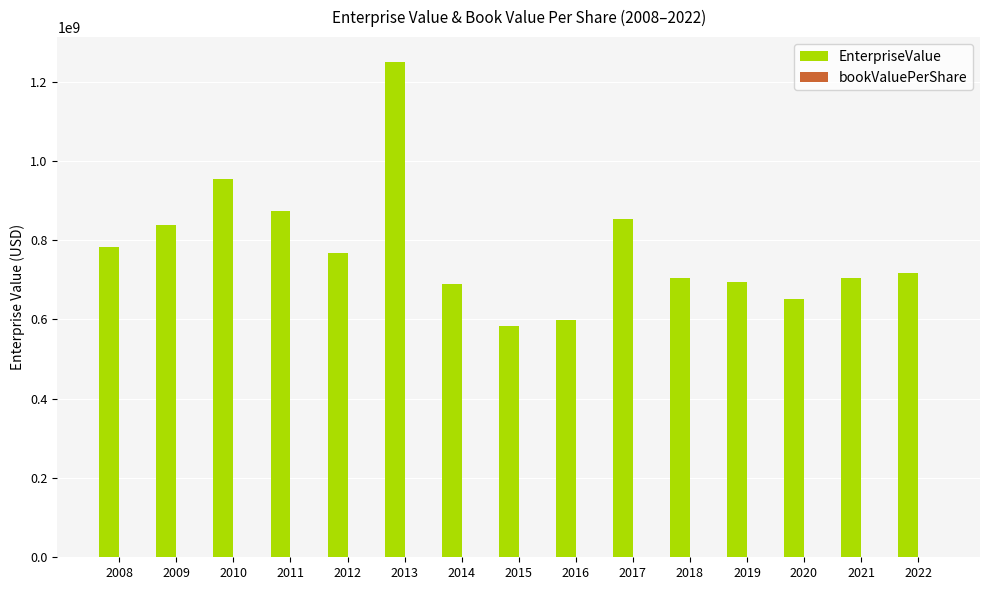

Which series changed the most between 2015 and 2019?

EnterpriseValue